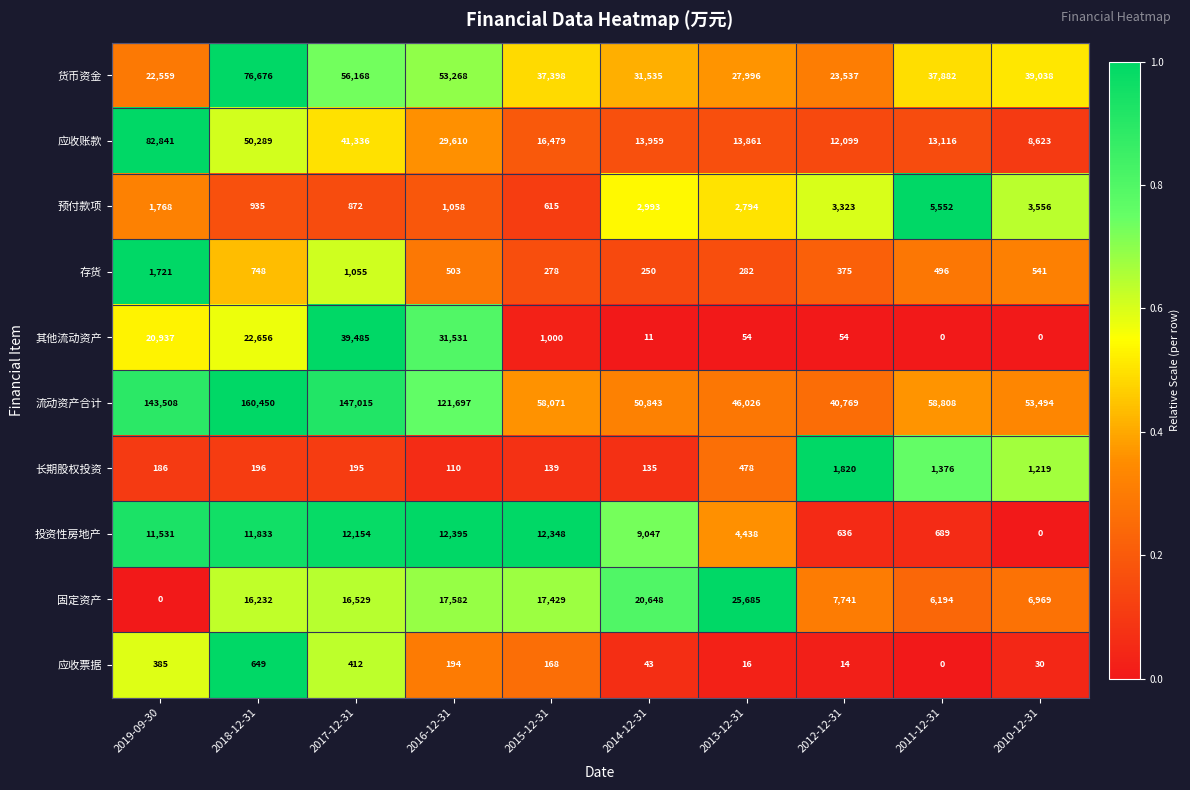

At 2012-12-31, list the series in order from largest to smallest.

流动资产合计, 货币资金, 应收账款, 固定资产, 预付款项, 长期股权投资, 投资性房地产, 存货, 其他流动资产, 应收票据